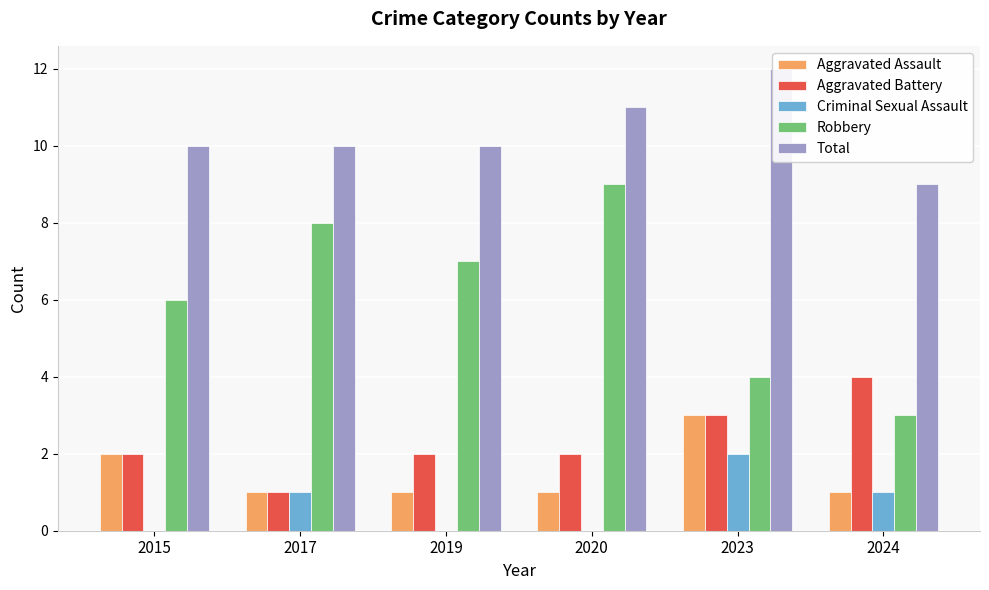

True or false: Robbery has a value of 4 at 2023.

True